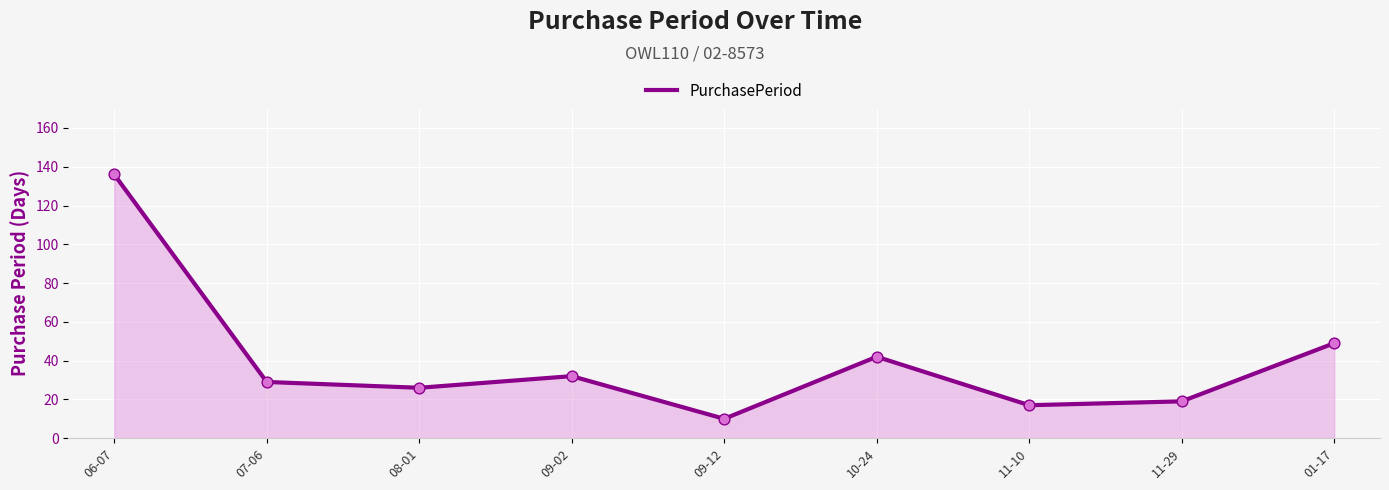

Which has a higher value, 08-01 or 01-17?

01-17